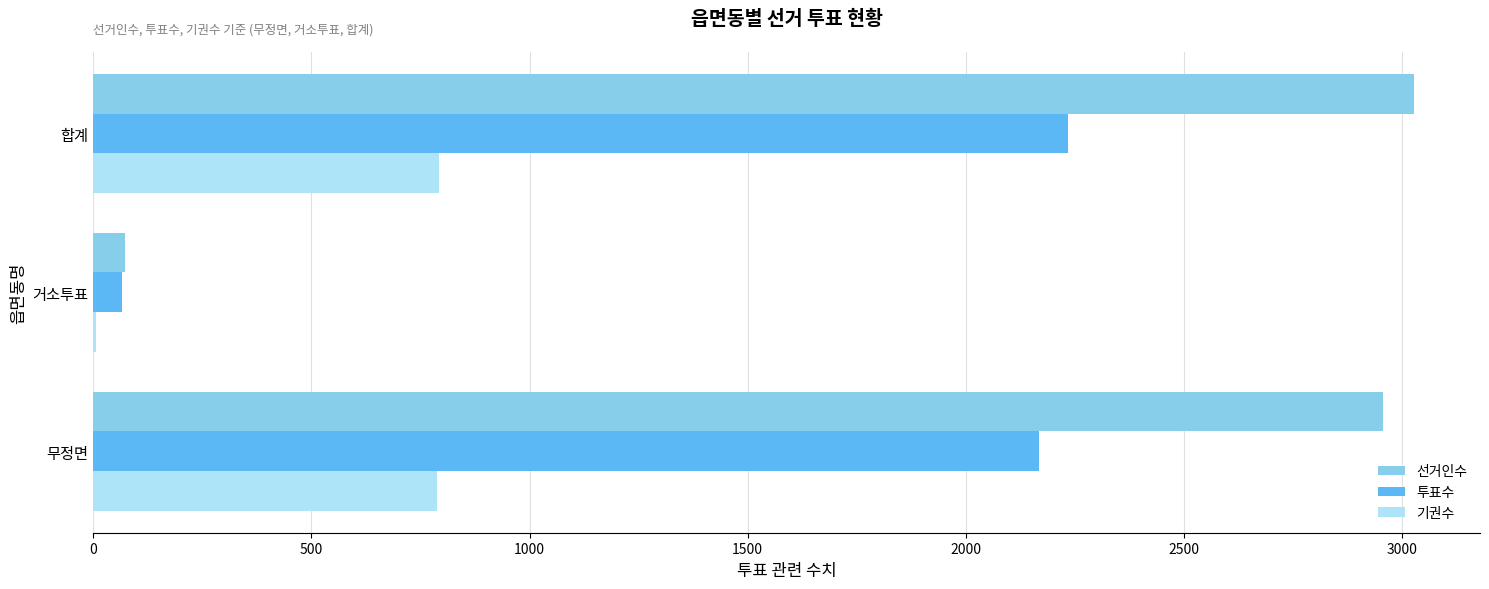

What value does the 기권수 series have at 무정면?

787